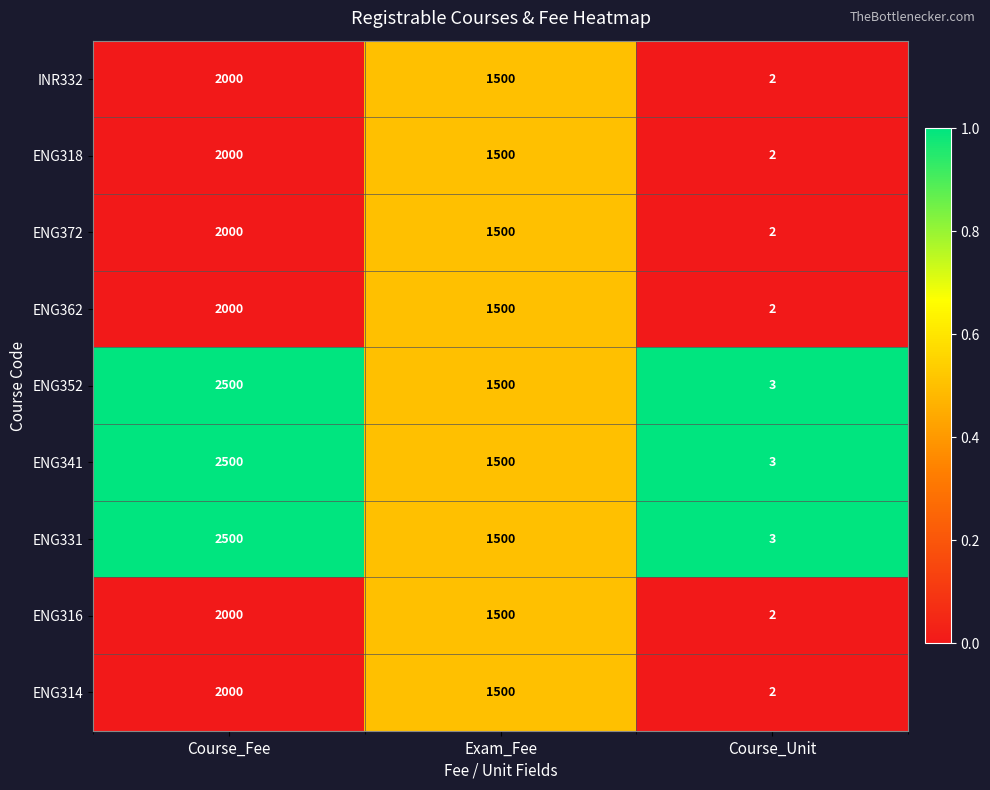

How many series are shown in this chart?

9